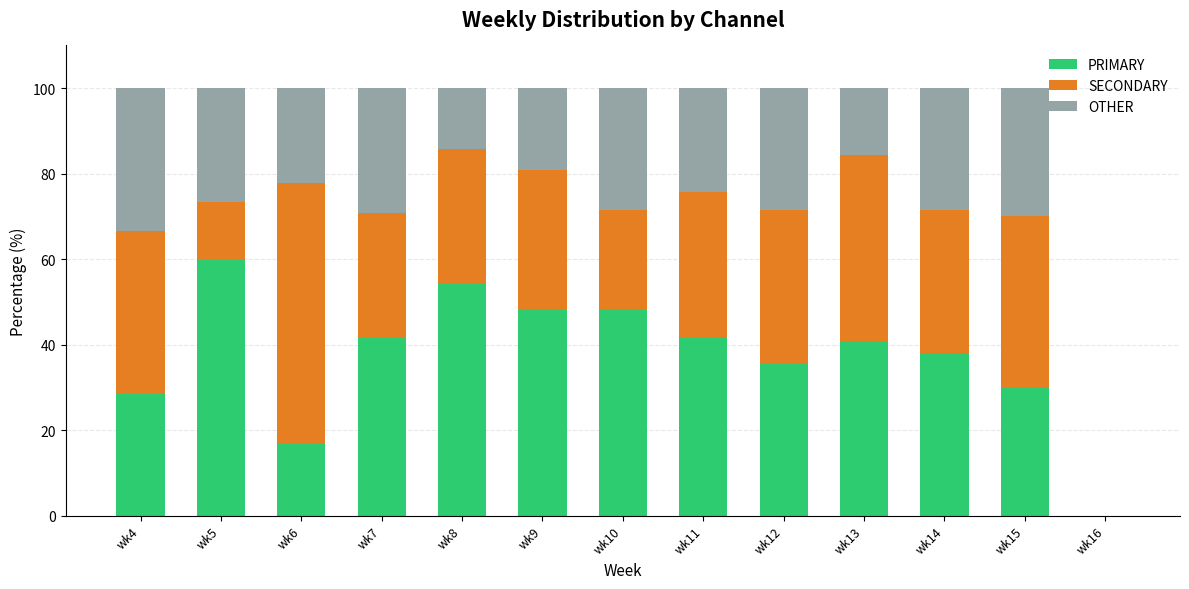

Does the chart contain stacked bars?

Yes